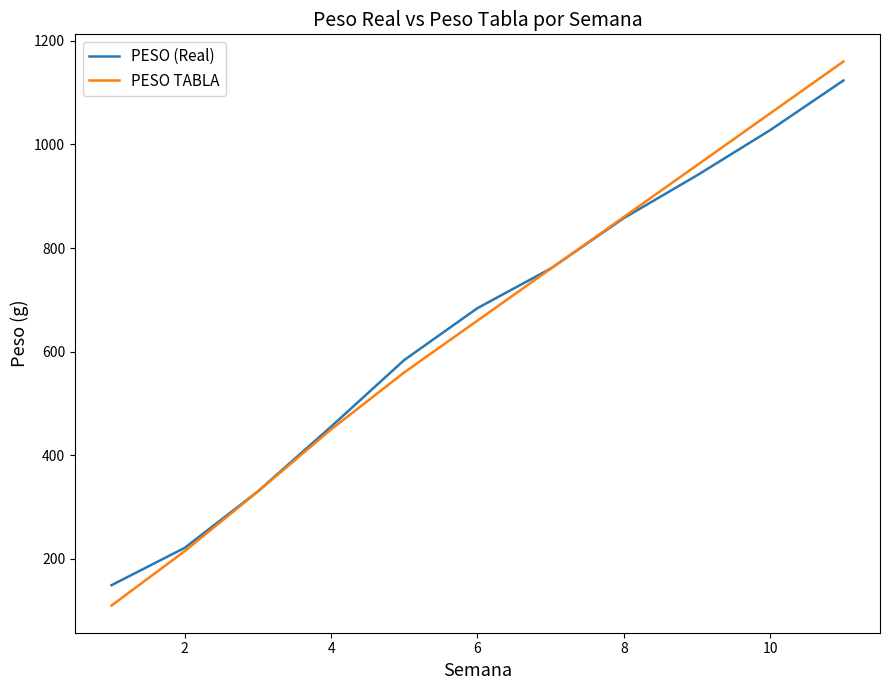

Which series has the largest range (max minus min)?

PESO TABLA